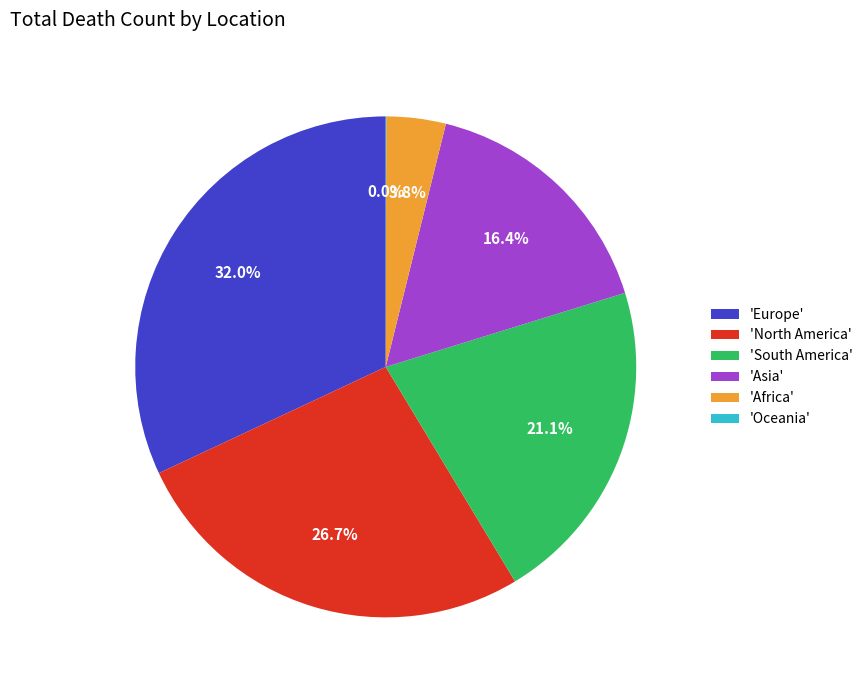

What is the largest slice in the pie chart?

'Europe'